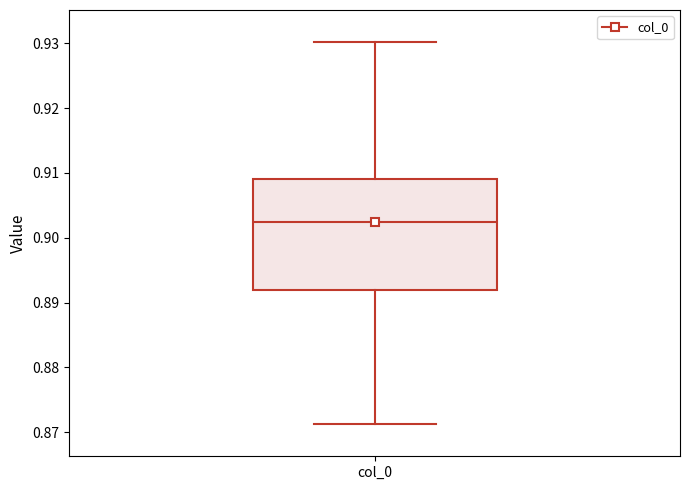

Where does the median line of the box for col_0 sit on the y-axis? The values are not printed on the chart, so give them approximately, as read against the axis.

0.902